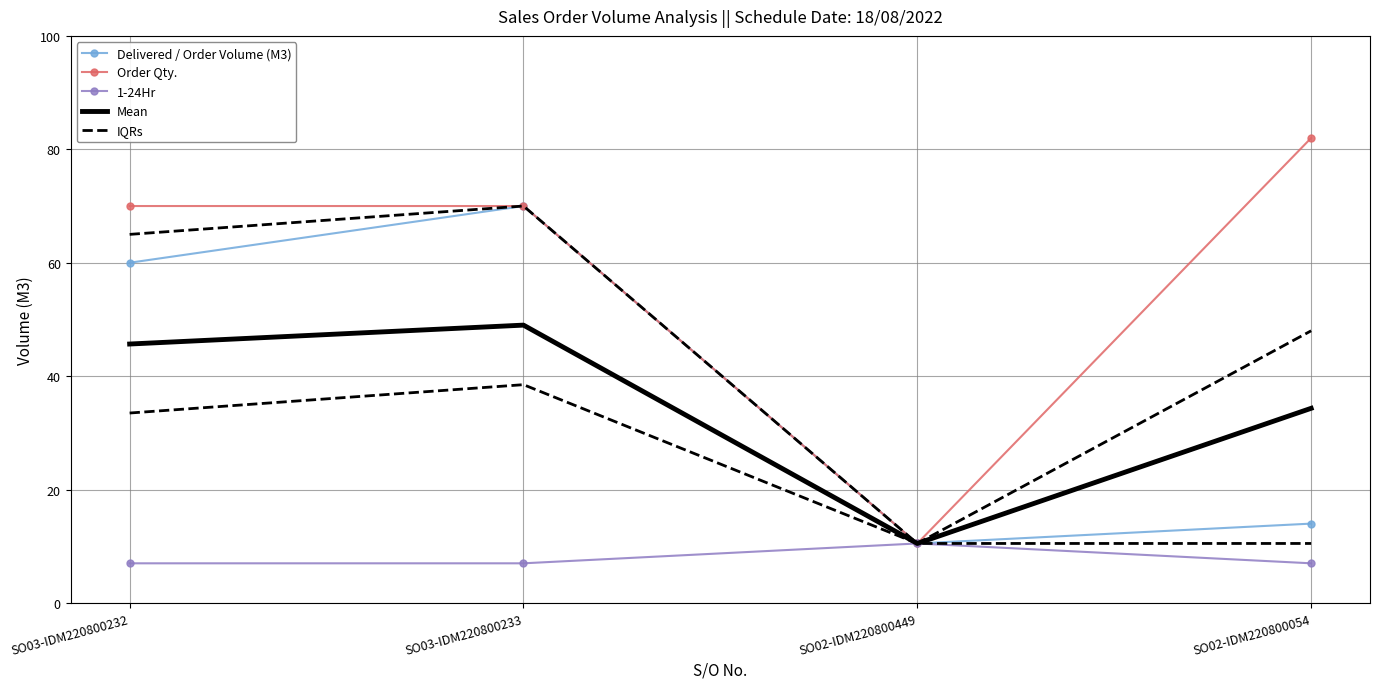

True or false: Order Qty. has a value of 10.5 at SO02-IDM220800449.

True